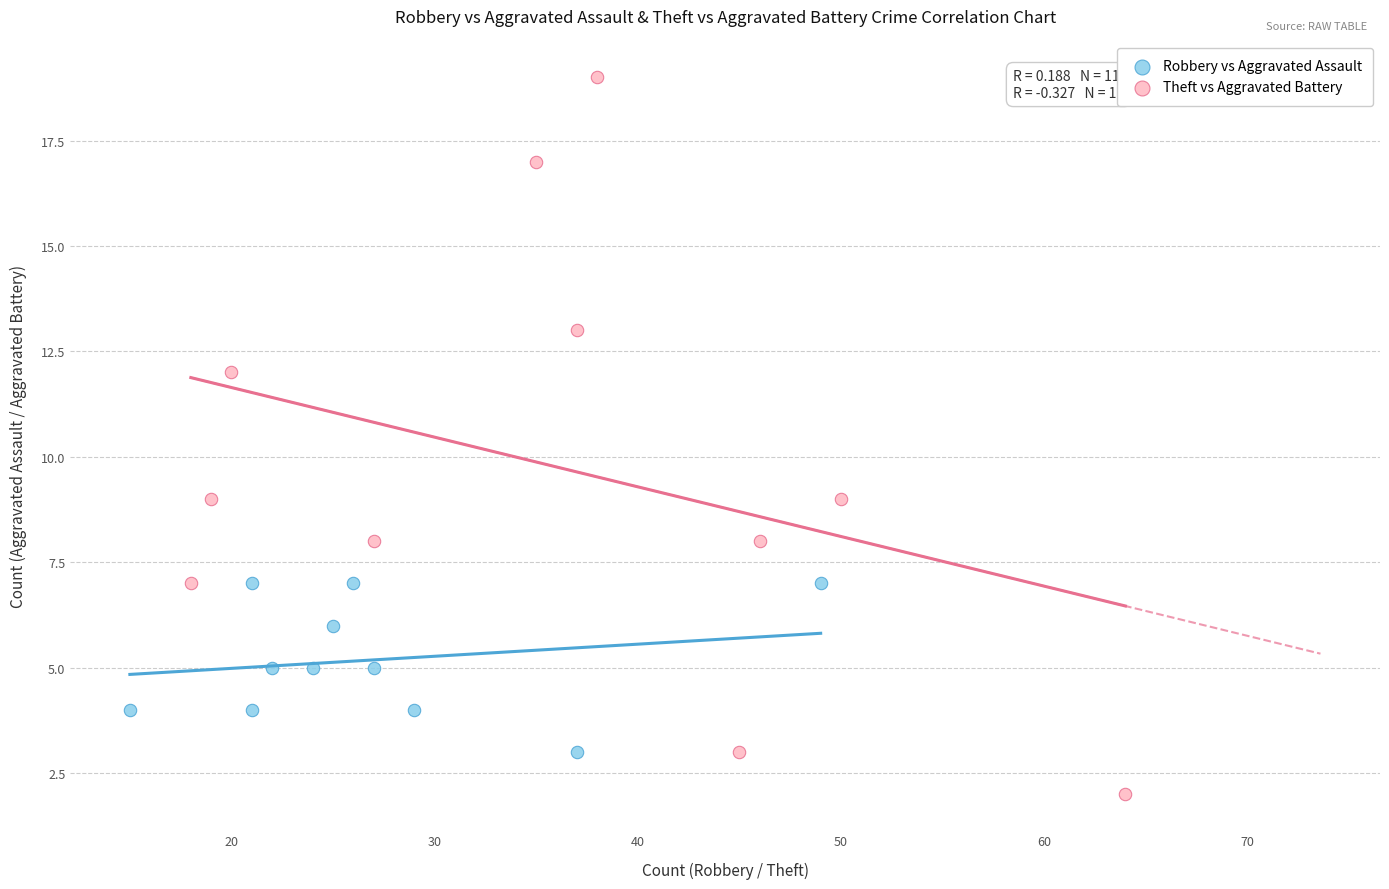

Which series reaches the maximum Y coordinate?

Theft vs Aggravated Battery